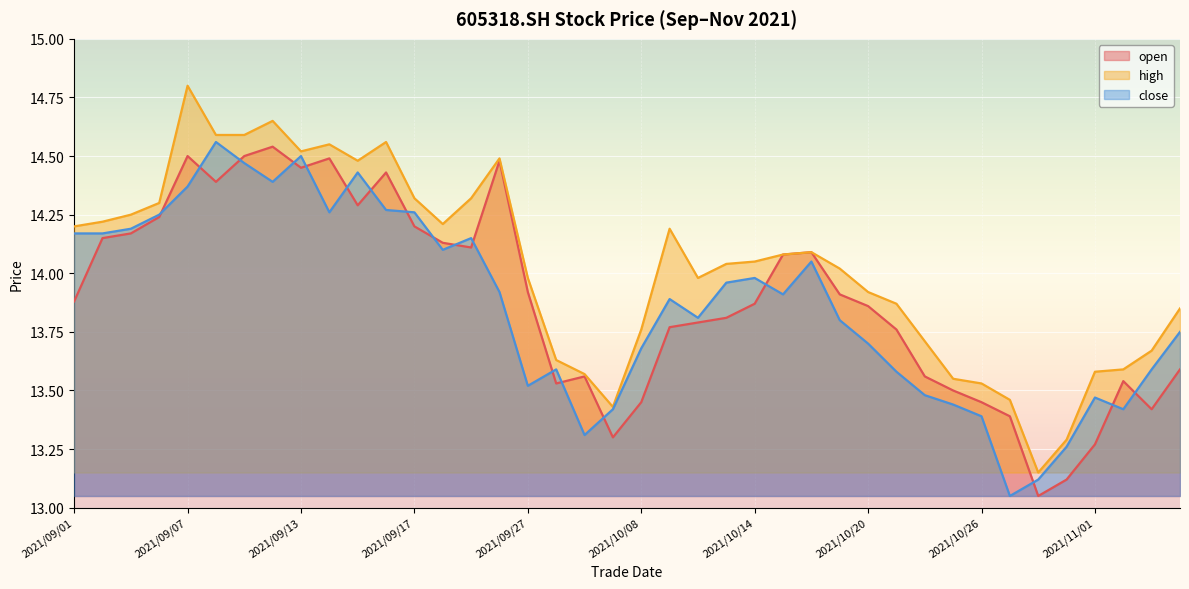

Which series has the largest total across all categories?

high